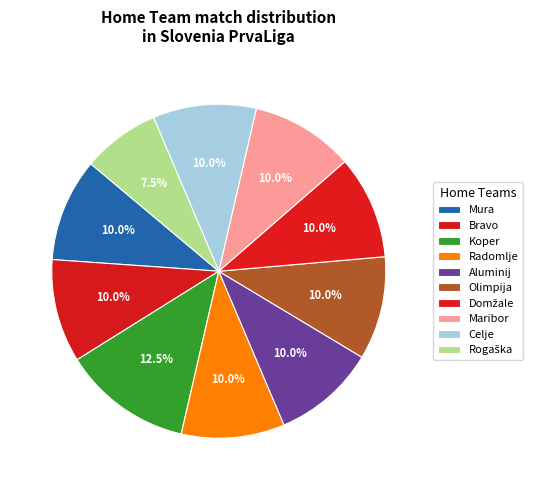

To the nearest percent, what is the difference between the largest and smallest slice percentages?

5%